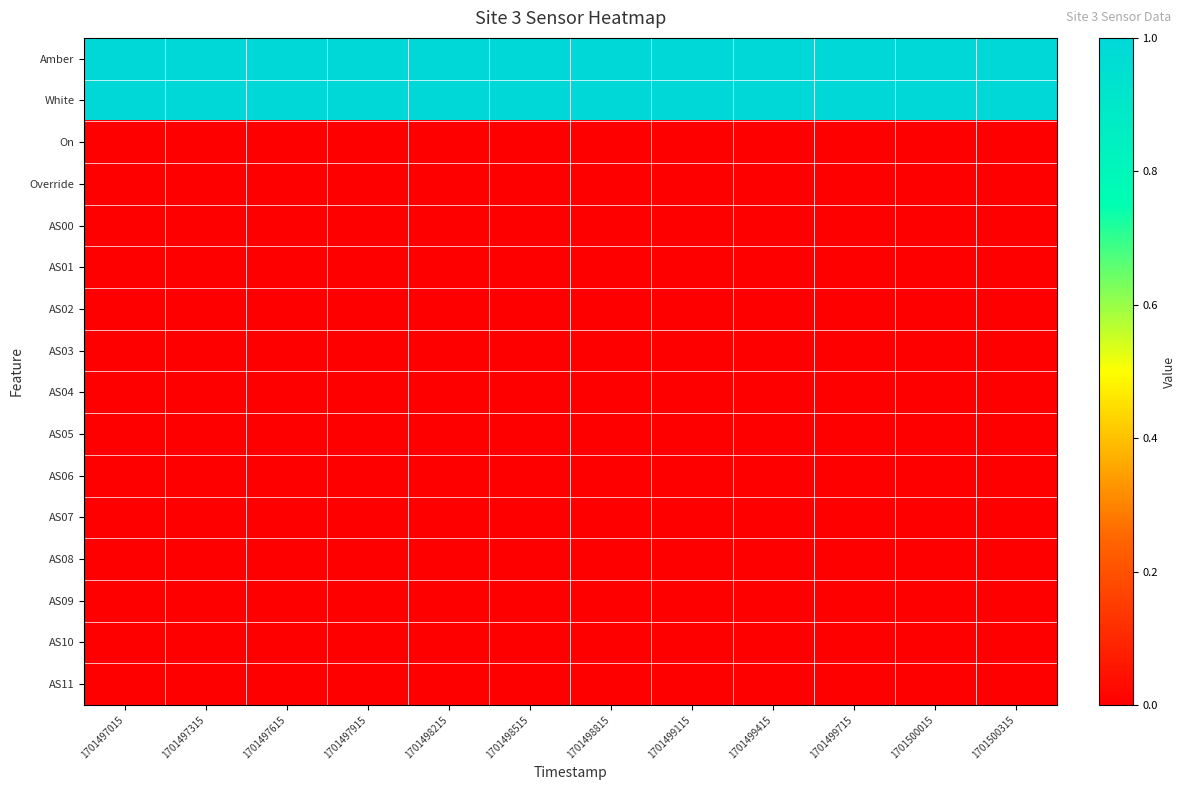

Reading left to right, list all the values displayed in this chart.

Amber: 1701497015=1	1701497315=1	1701497615=1	1701497915=1	1701498215=1	1701498515=1	1701498815=1	1701499115=1	1701499415=1	1701499715=1	1701500015=1	1701500315=1
White: 1701497015=1	1701497315=1	1701497615=1	1701497915=1	1701498215=1	1701498515=1	1701498815=1	1701499115=1	1701499415=1	1701499715=1	1701500015=1	1701500315=1
On: 1701497015=0	1701497315=0	1701497615=0	1701497915=0	1701498215=0	1701498515=0	1701498815=0	1701499115=0	1701499415=0	1701499715=0	1701500015=0	1701500315=0
Override: 1701497015=0	1701497315=0	1701497615=0	1701497915=0	1701498215=0	1701498515=0	1701498815=0	1701499115=0	1701499415=0	1701499715=0	1701500015=0	1701500315=0
AS00: 1701497015=0	1701497315=0	1701497615=0	1701497915=0	1701498215=0	1701498515=0	1701498815=0	1701499115=0	1701499415=0	1701499715=0	1701500015=0	1701500315=0
AS01: 1701497015=0	1701497315=0	1701497615=0	1701497915=0	1701498215=0	1701498515=0	1701498815=0	1701499115=0	1701499415=0	1701499715=0	1701500015=0	1701500315=0
AS02: 1701497015=0	1701497315=0	1701497615=0	1701497915=0	1701498215=0	1701498515=0	1701498815=0	1701499115=0	1701499415=0	1701499715=0	1701500015=0	1701500315=0
AS03: 1701497015=0	1701497315=0	1701497615=0	1701497915=0	1701498215=0	1701498515=0	1701498815=0	1701499115=0	1701499415=0	1701499715=0	1701500015=0	1701500315=0
AS04: 1701497015=0	1701497315=0	1701497615=0	1701497915=0	1701498215=0	1701498515=0	1701498815=0	1701499115=0	1701499415=0	1701499715=0	1701500015=0	1701500315=0
AS05: 1701497015=0	1701497315=0	1701497615=0	1701497915=0	1701498215=0	1701498515=0	1701498815=0	1701499115=0	1701499415=0	1701499715=0	1701500015=0	1701500315=0
AS06: 1701497015=0	1701497315=0	1701497615=0	1701497915=0	1701498215=0	1701498515=0	1701498815=0	1701499115=0	1701499415=0	1701499715=0	1701500015=0	1701500315=0
AS07: 1701497015=0	1701497315=0	1701497615=0	1701497915=0	1701498215=0	1701498515=0	1701498815=0	1701499115=0	1701499415=0	1701499715=0	1701500015=0	1701500315=0
AS08: 1701497015=0	1701497315=0	1701497615=0	1701497915=0	1701498215=0	1701498515=0	1701498815=0	1701499115=0	1701499415=0	1701499715=0	1701500015=0	1701500315=0
AS09: 1701497015=0	1701497315=0	1701497615=0	1701497915=0	1701498215=0	1701498515=0	1701498815=0	1701499115=0	1701499415=0	1701499715=0	1701500015=0	1701500315=0
AS10: 1701497015=0	1701497315=0	1701497615=0	1701497915=0	1701498215=0	1701498515=0	1701498815=0	1701499115=0	1701499415=0	1701499715=0	1701500015=0	1701500315=0
AS11: 1701497015=0	1701497315=0	1701497615=0	1701497915=0	1701498215=0	1701498515=0	1701498815=0	1701499115=0	1701499415=0	1701499715=0	1701500015=0	1701500315=0